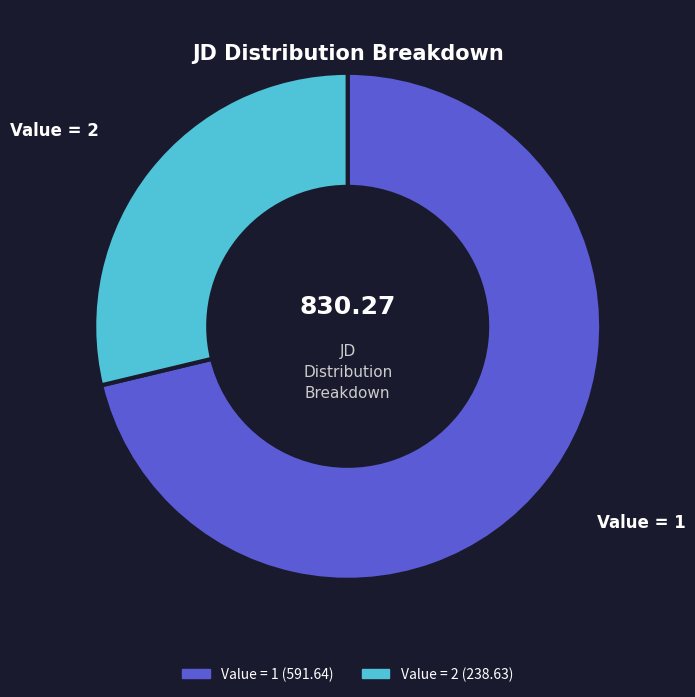

Does any single category account for the majority?

Yes